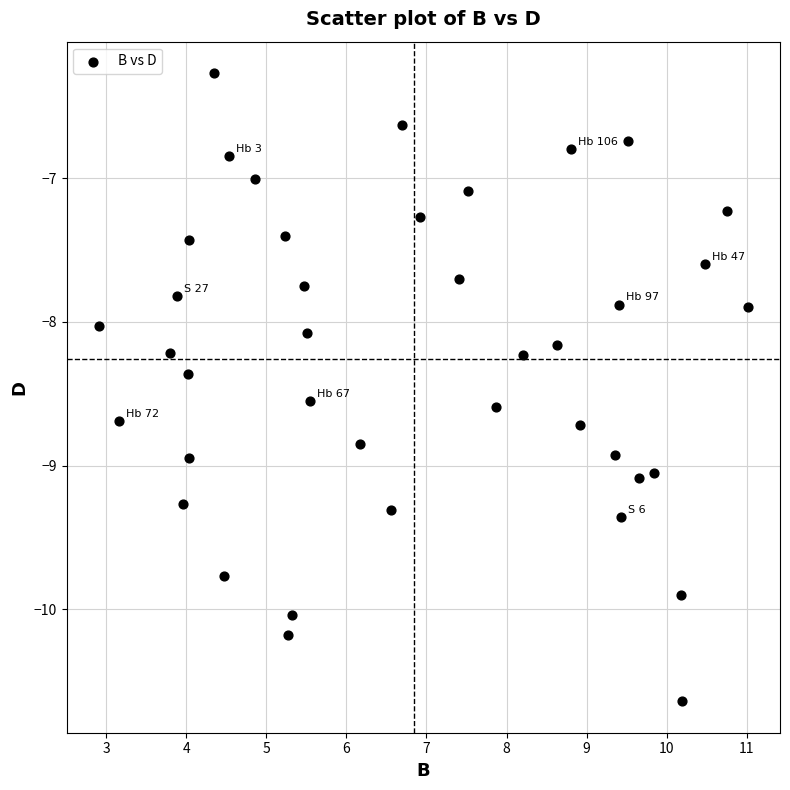

What is the range of Y values (max minus min)?

4.4